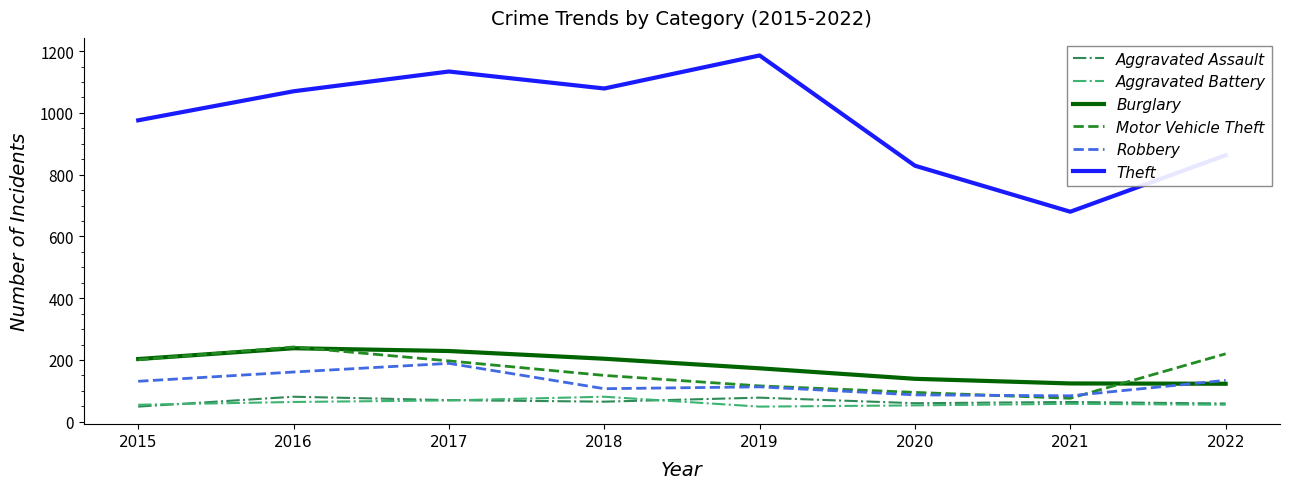

Which series has the largest range (max minus min)?

Theft